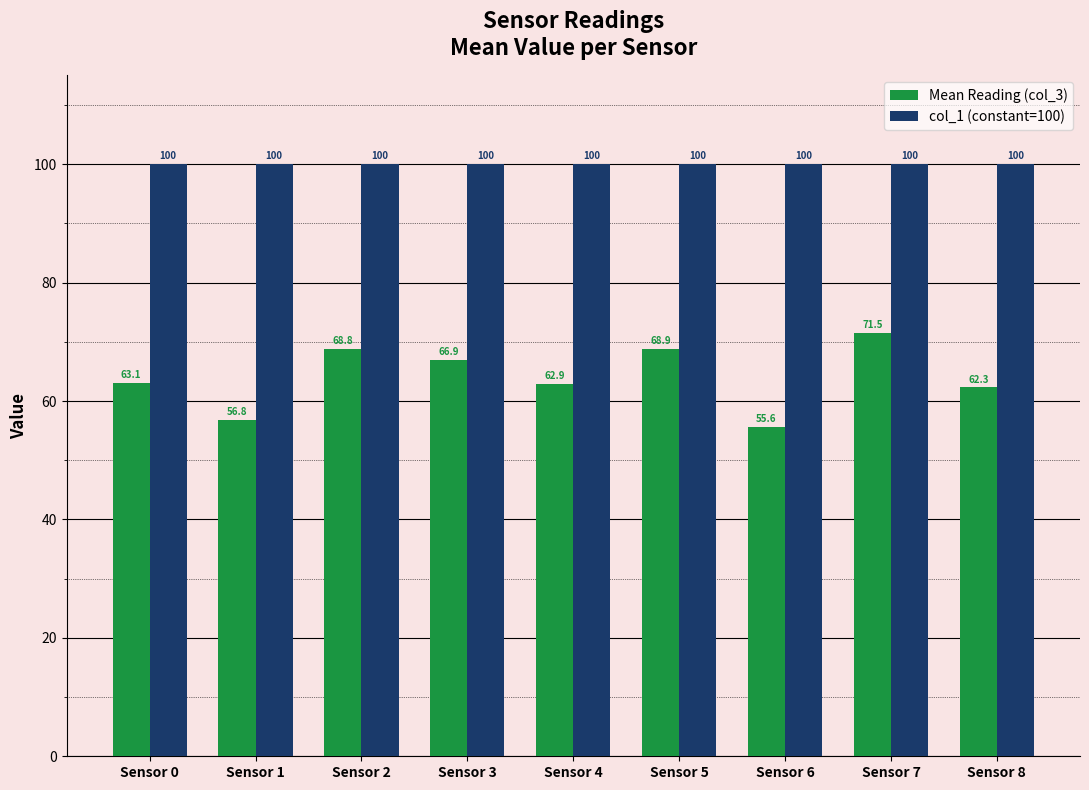

At Sensor 1, list the series in order from largest to smallest.

col_1 (constant=100), Mean Reading (col_3)